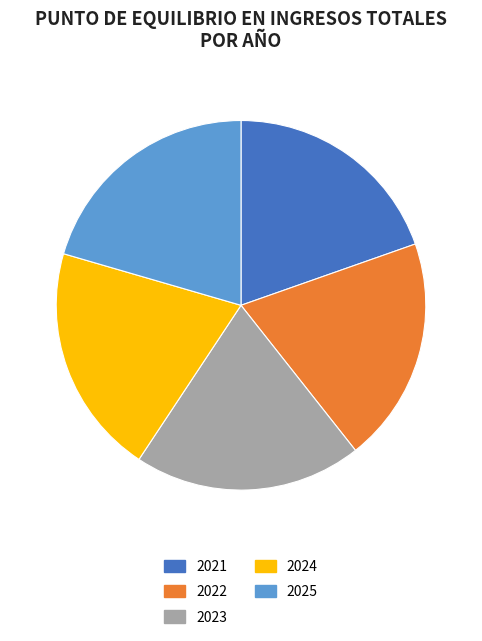

Which has a higher value, 2021 or 2024?

2024